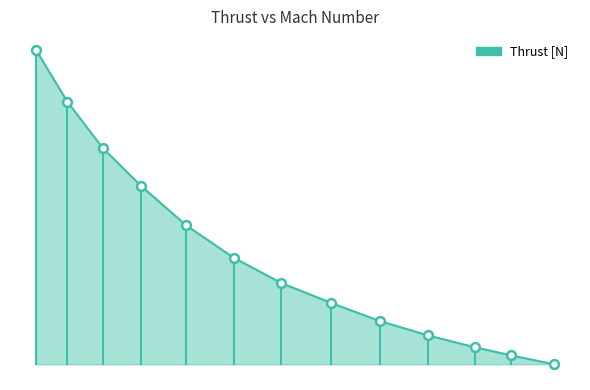

Is this an area chart (filled region under the line)?

Yes